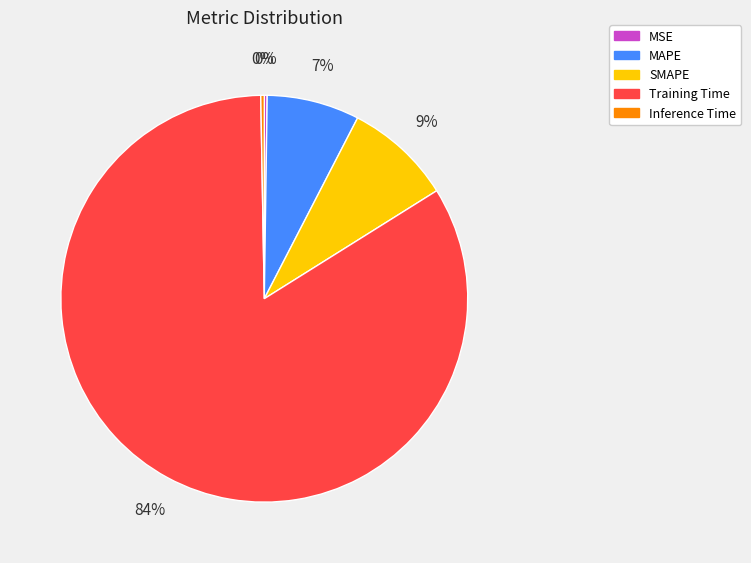

To the nearest percent, what is the average slice percentage?

20%